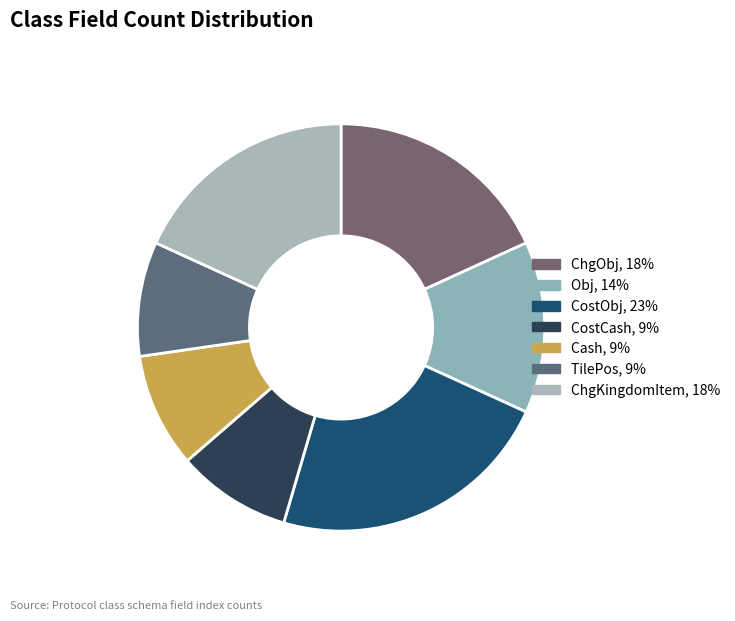

Approximately how many times larger is the value at Cash compared to TilePos?

1.0